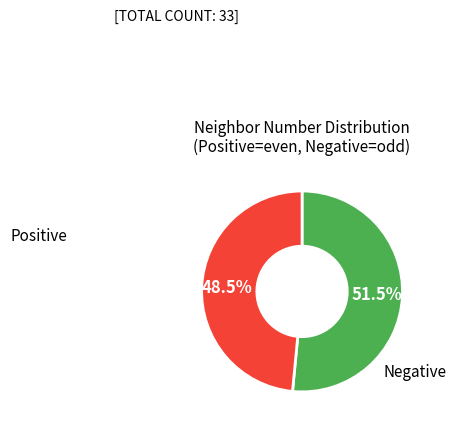

How many segments does this pie chart have?

2